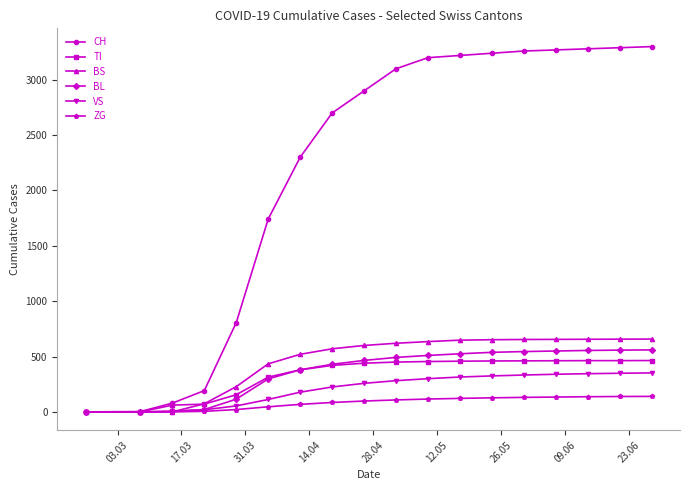

Which series has the largest range (max minus min)?

CH